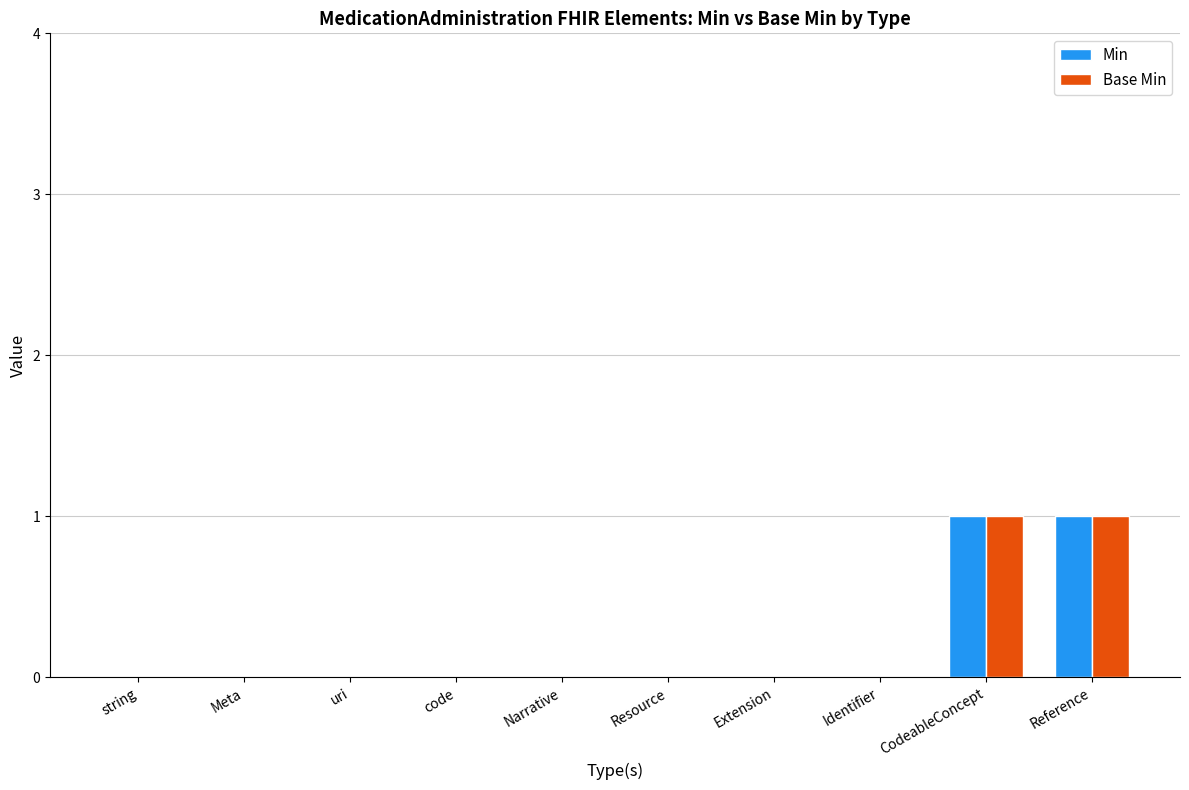

Is the value of Base Min at CodeableConcept greater than the value of Min at Resource?

Yes